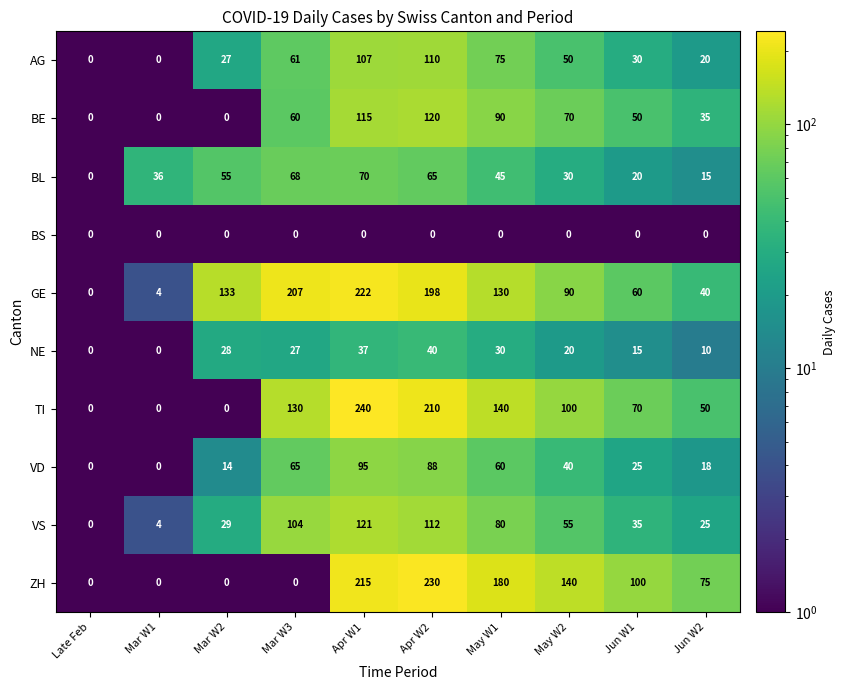

At how many categories does at least one series exceed 86?

7